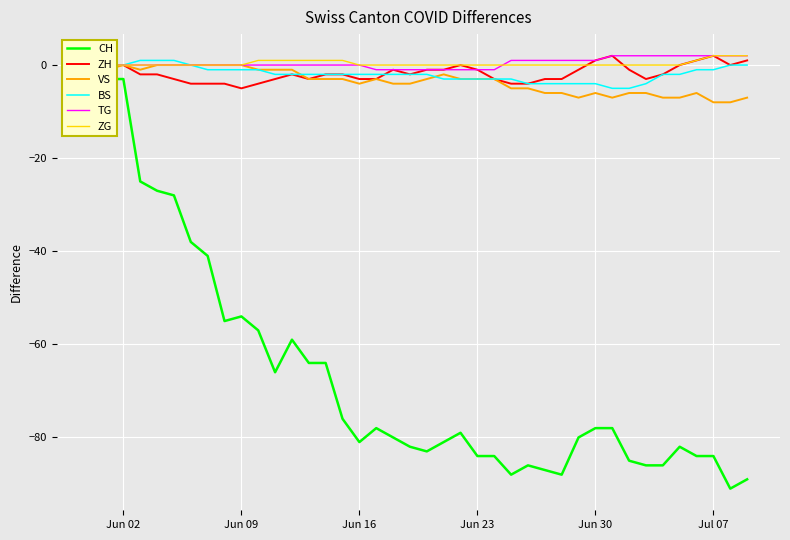

Is the value of TG at 6 greater than the value of CH at 32?

Yes